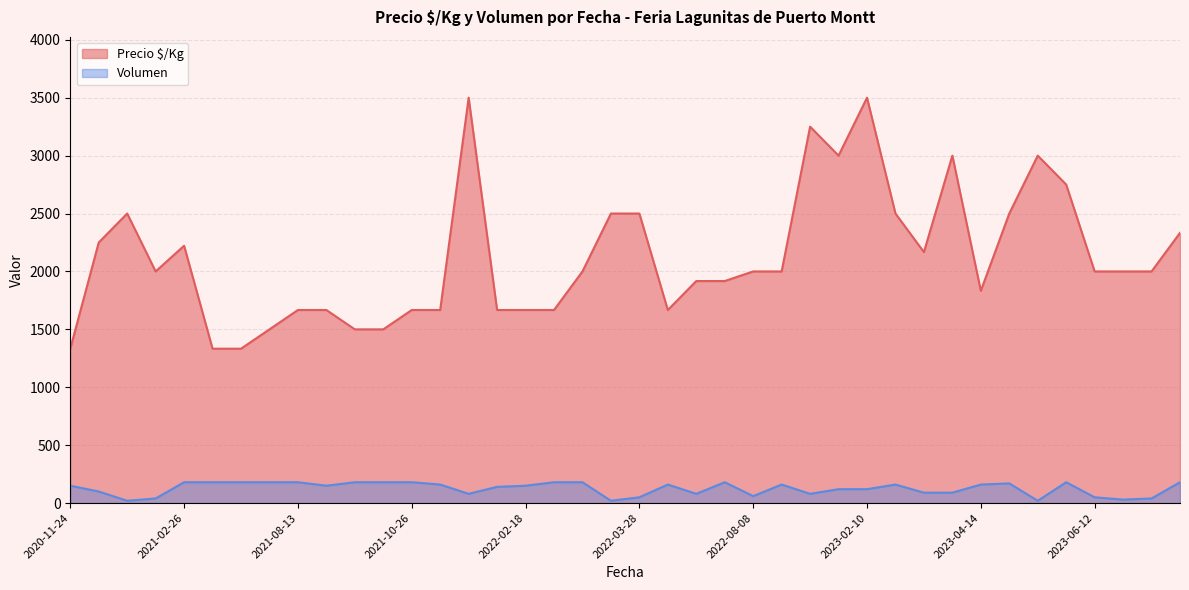

True or false: Precio $/Kg has a value of 768 at 2023-05-08.

False